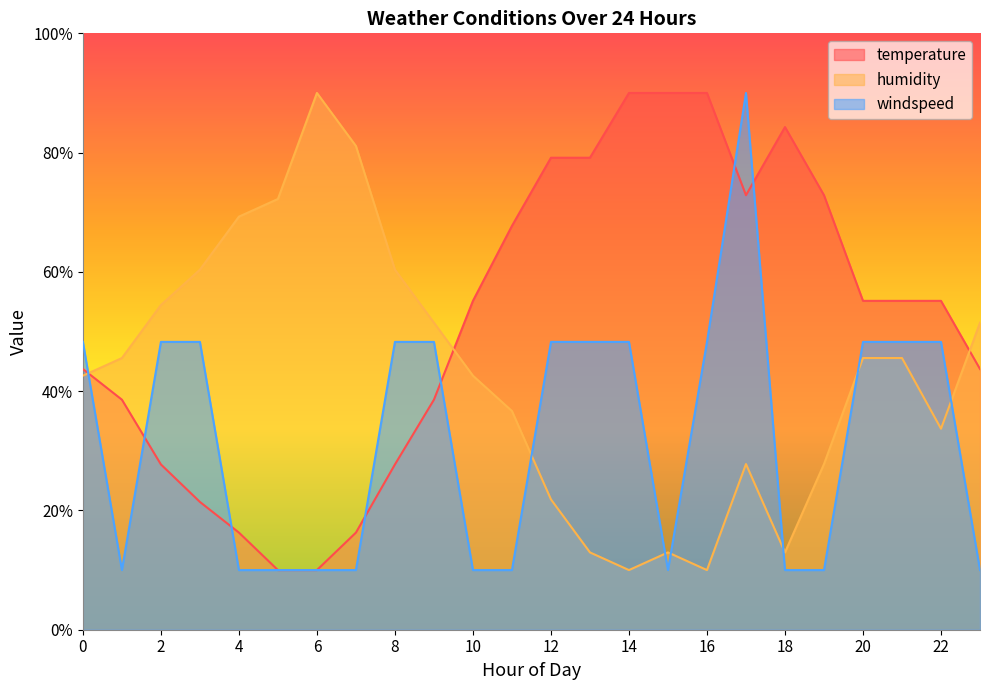

Count the number of categories in the chart.

24